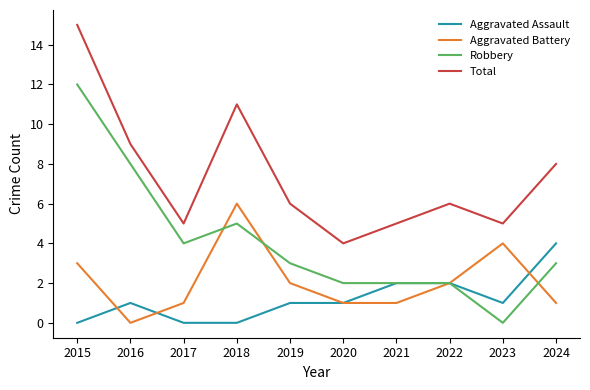

Which series changed the most between 2019 and 2023?

Robbery